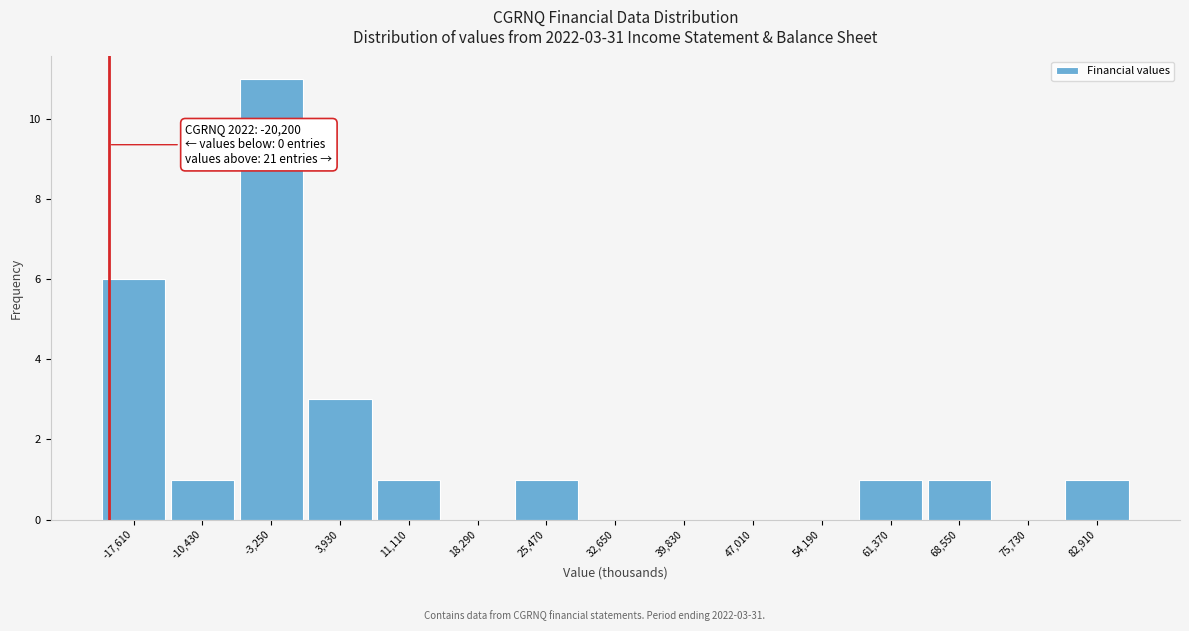

Over which range of the x-axis is the bar tallest?

-7000 to 0